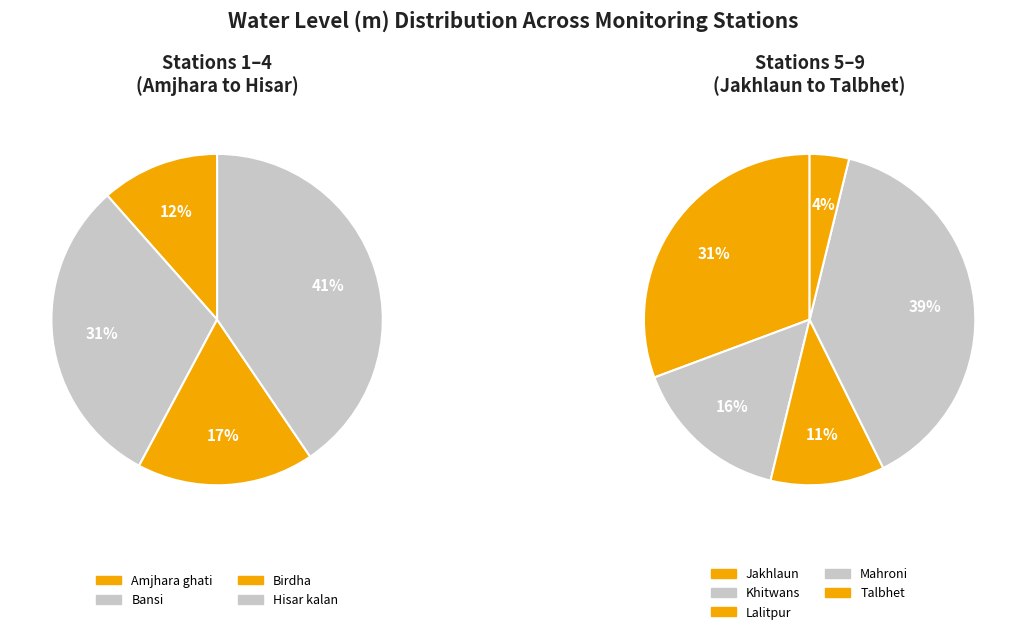

How many segments does this pie chart have?

9